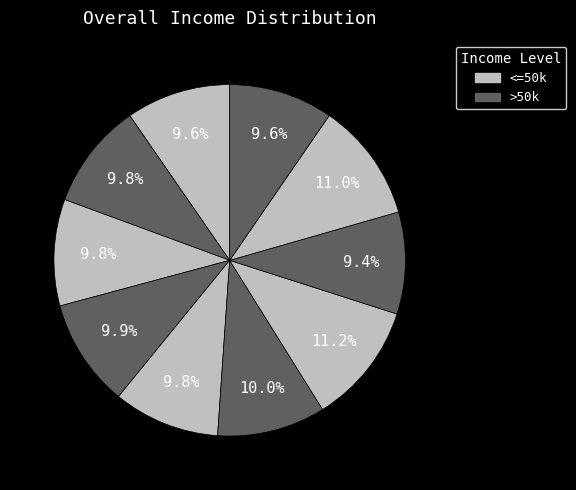

Is there a majority slice in this chart?

No